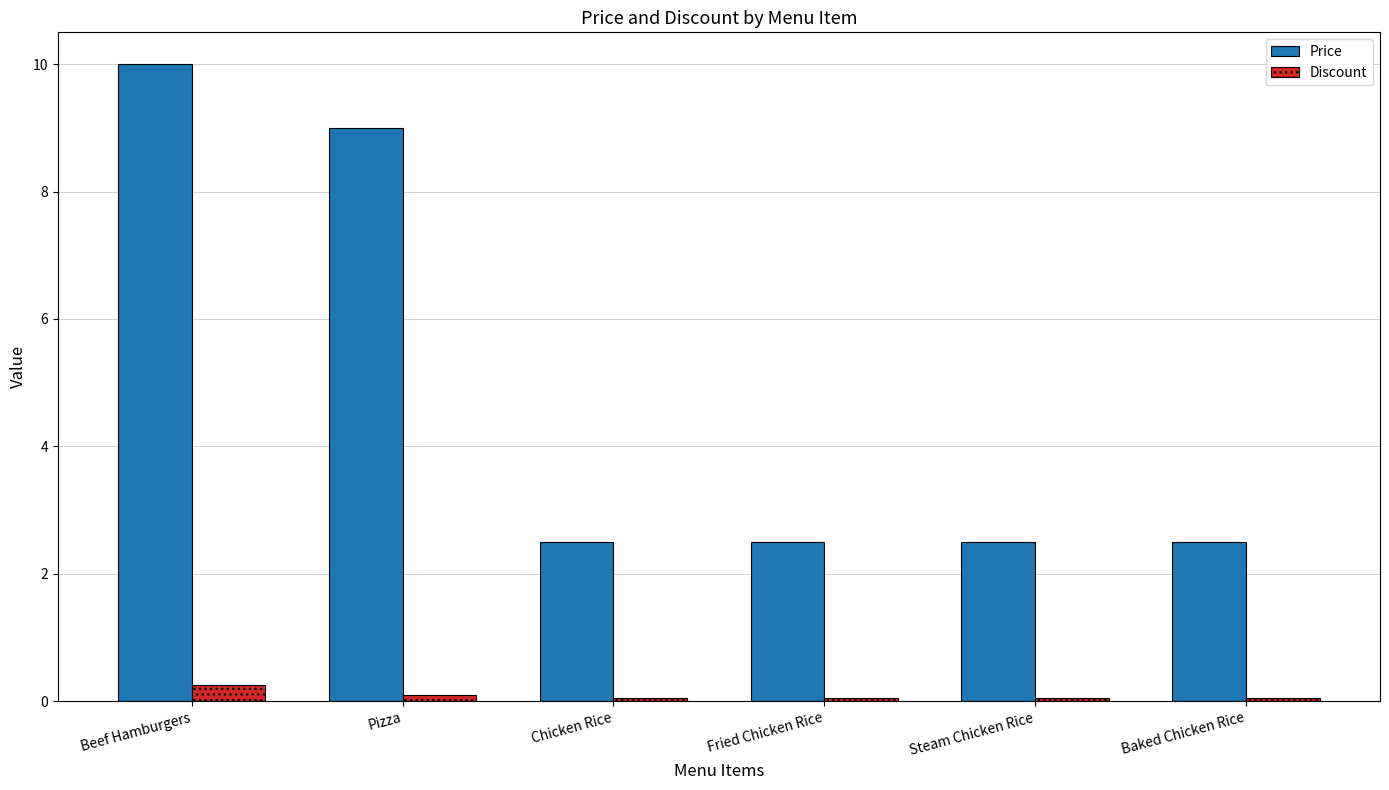

What is the greatest value displayed?

10.0